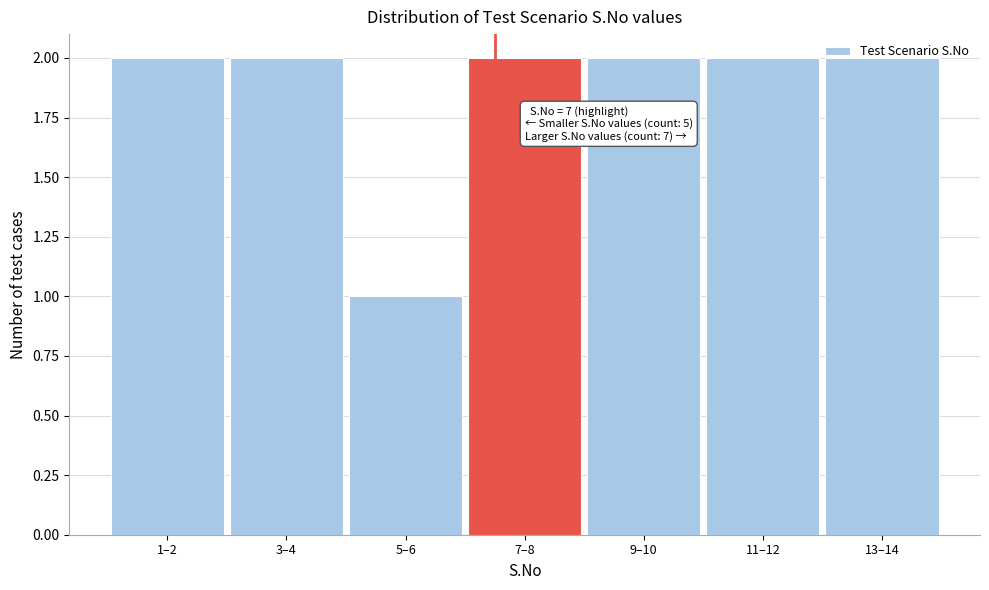

Approximately how many times larger is the value at 11–12 compared to 1–2?

1.0